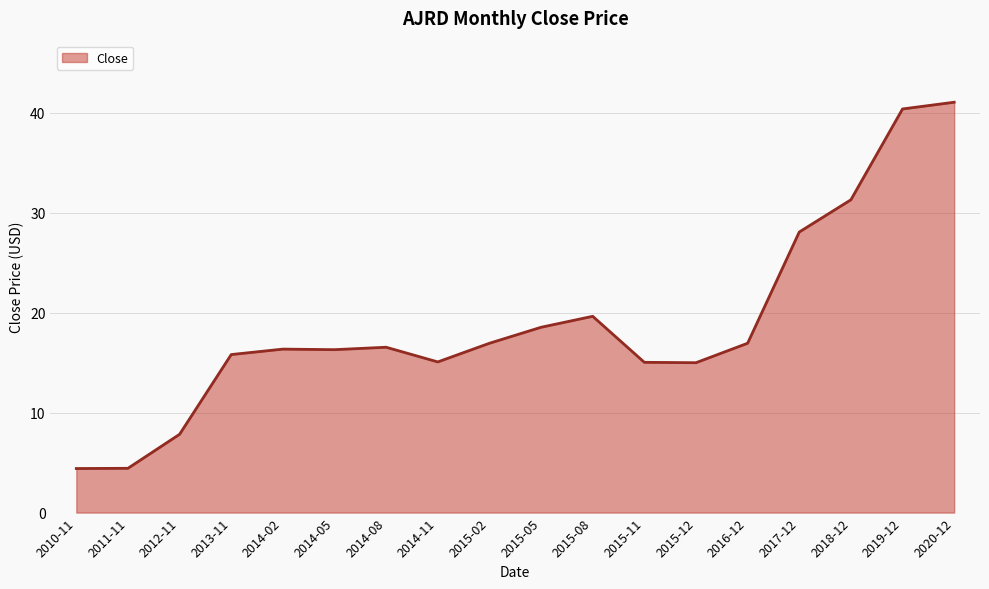

What value does the data have at 2014-11?

15.1